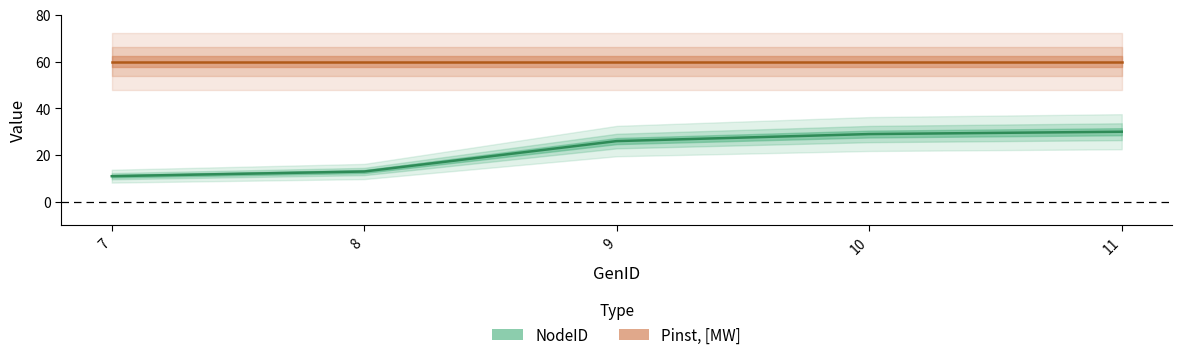

What is the change in value from 7 to 8?

+2